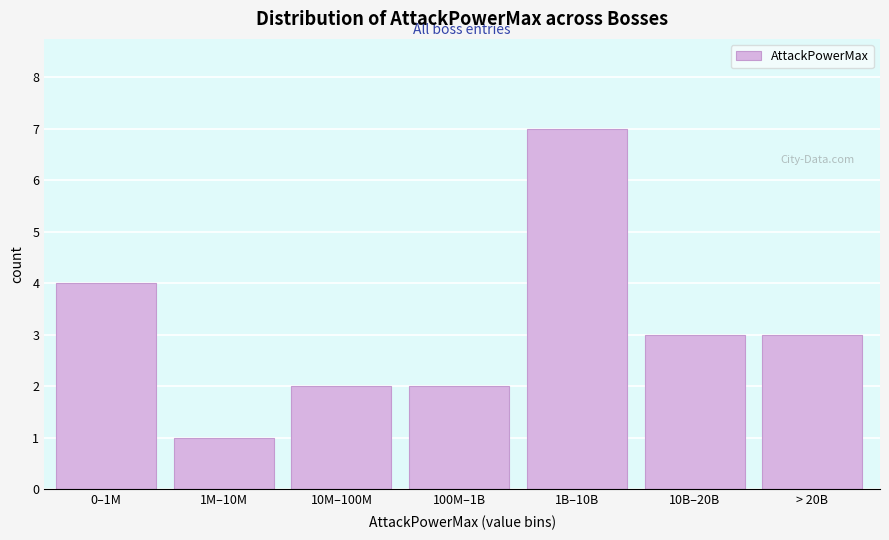

Reading left to right, transcribe all the data shown in this chart.

4	1	2	2	7	3	3